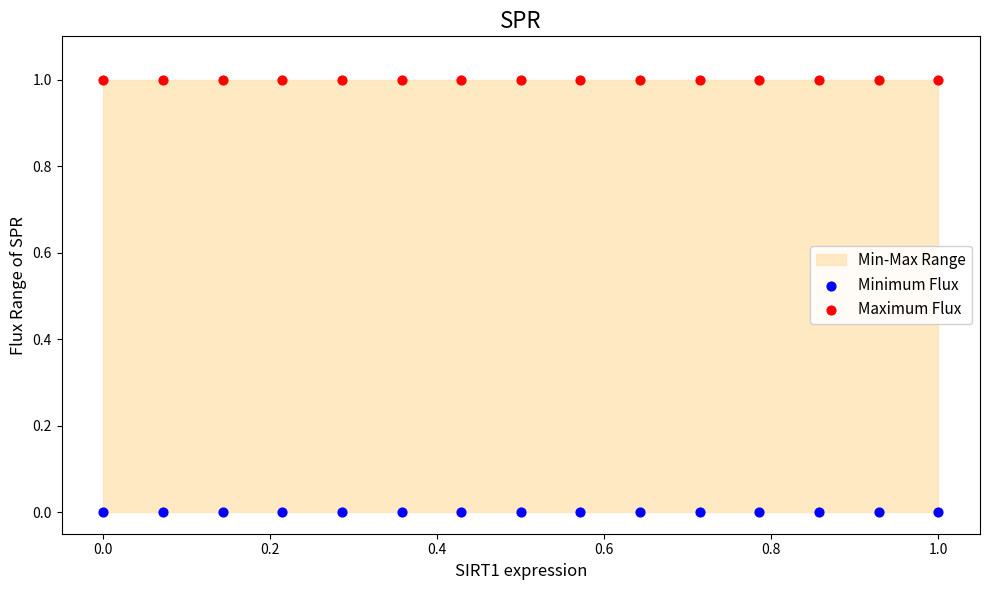

Which series reaches the minimum Y coordinate?

Minimum Flux